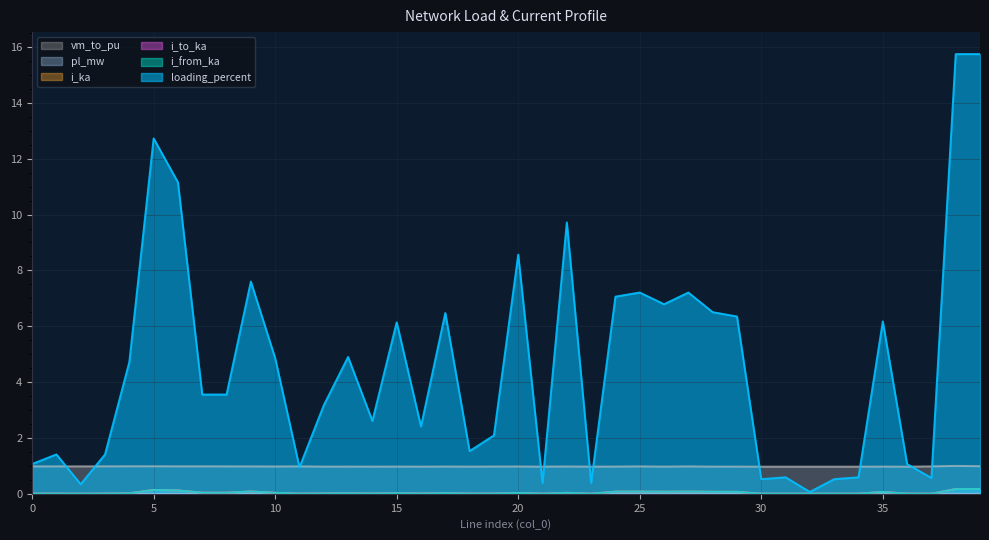

What is the approximate value of i_from_ka at 25?

0.1